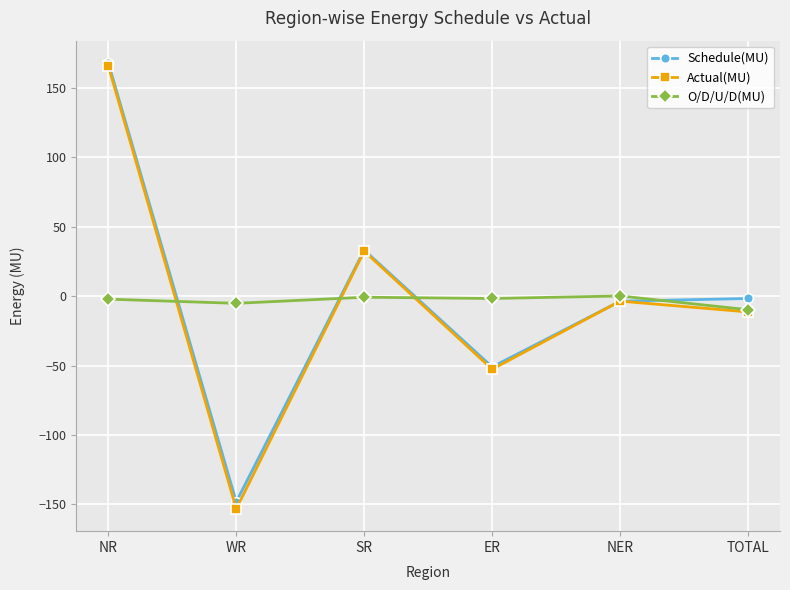

At WR, list the series in order from largest to smallest.

O/D/U/D(MU), Schedule(MU), Actual(MU)